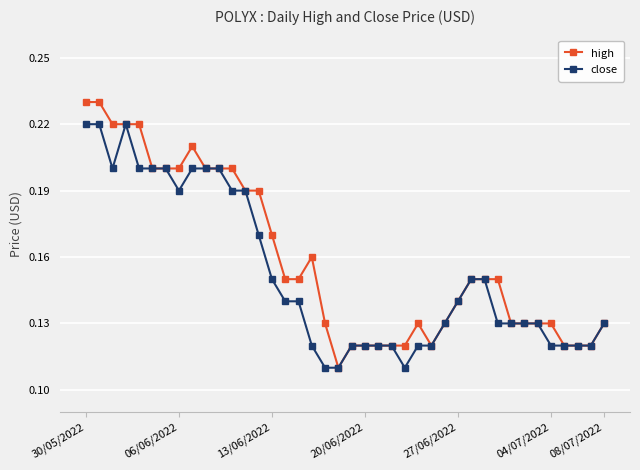

List the series in order of their peak value, lowest first.

close, high